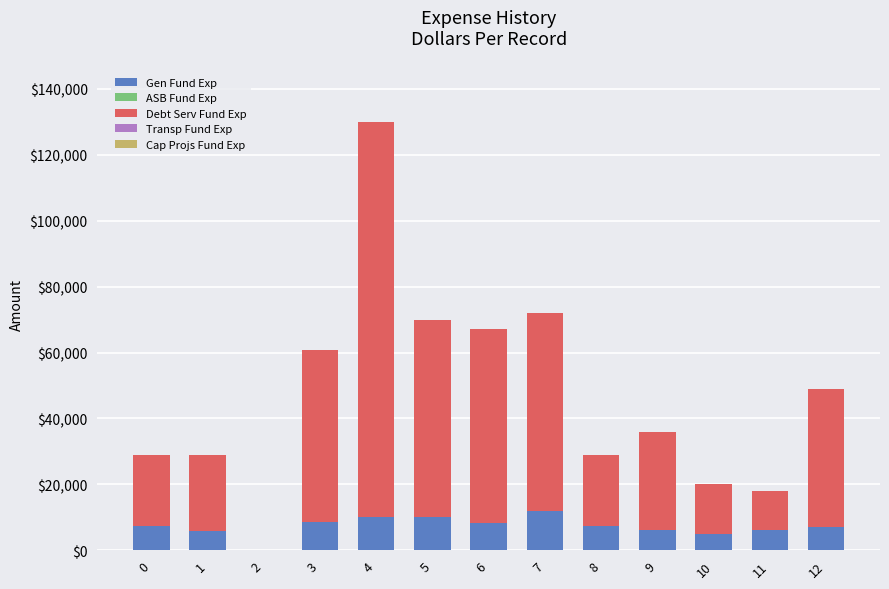

At which category is the sum across all series the highest?

4